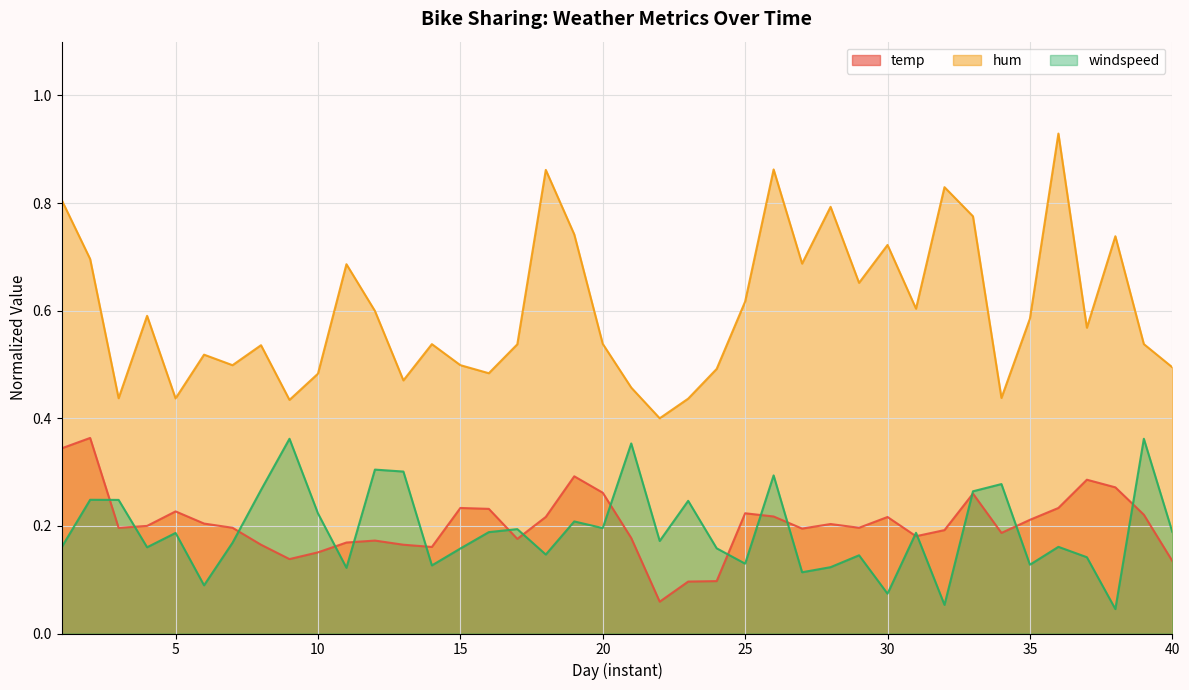

Which series has the largest total across all categories?

hum